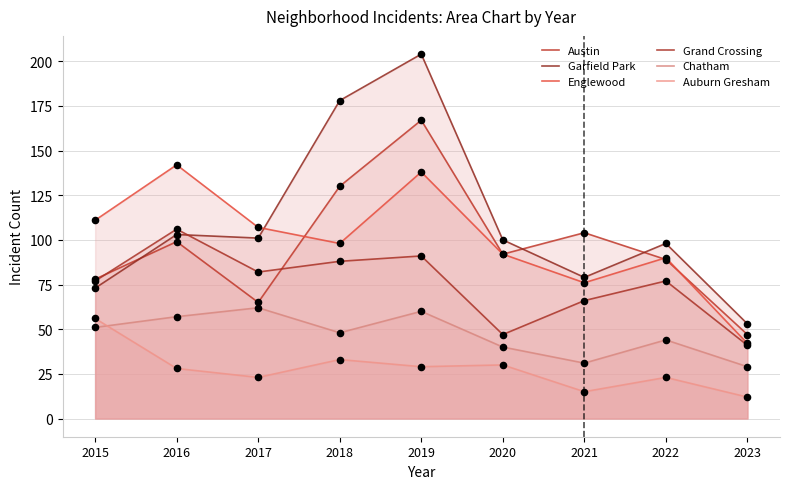

Which series has the largest total across all categories?

Garfield Park